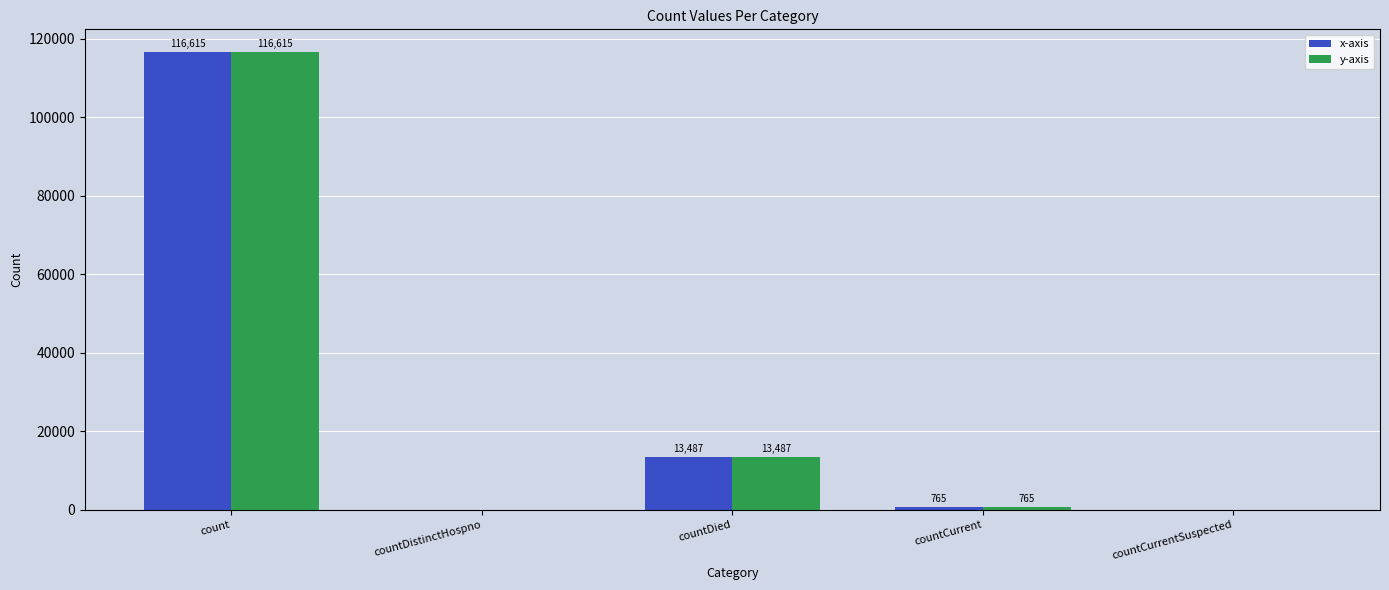

What is the sum of the y-axis values at countDistinctHospno and count?

116615